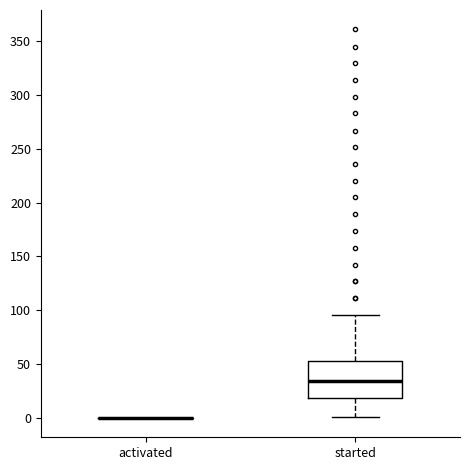

Reading left to right, read every box against the y-axis: the position of its median line, the range the box covers, and the ends of its whiskers. The values are not printed on the chart, so give them approximately, as read against the axis.

activated: box collapsed to a line at 0, whiskers 0 to 0
started: median 35, box 20 to 55, whiskers 0 to 95